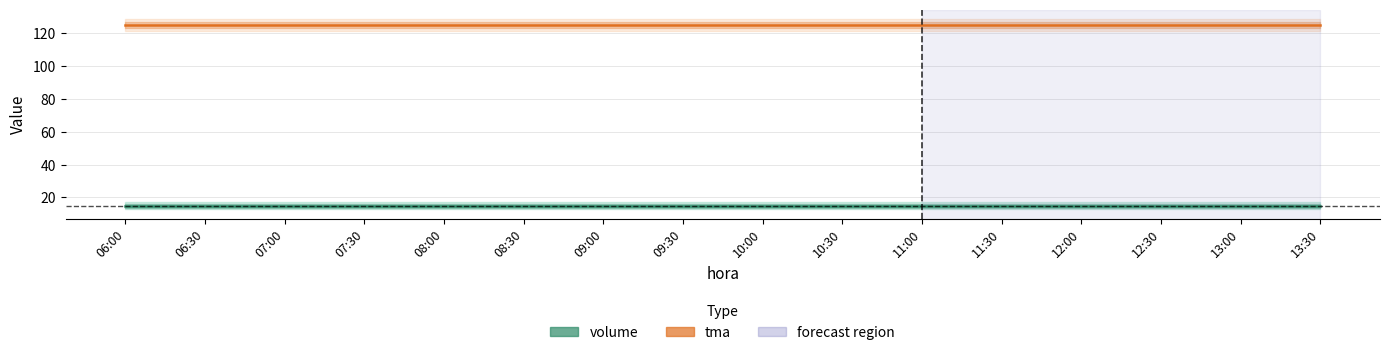

At which category is the sum across all series the highest?

06:00